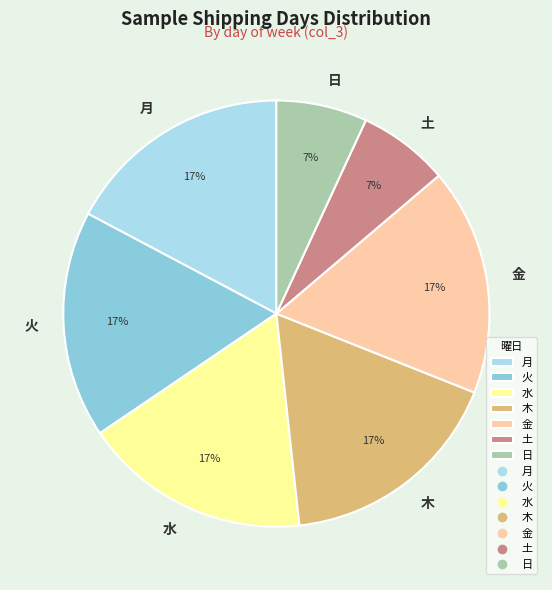

To the nearest percent, what percentage of the pie is 月?

17%